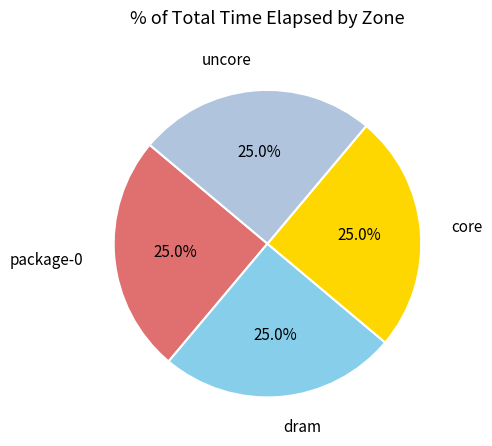

Is there a majority slice in this chart?

No